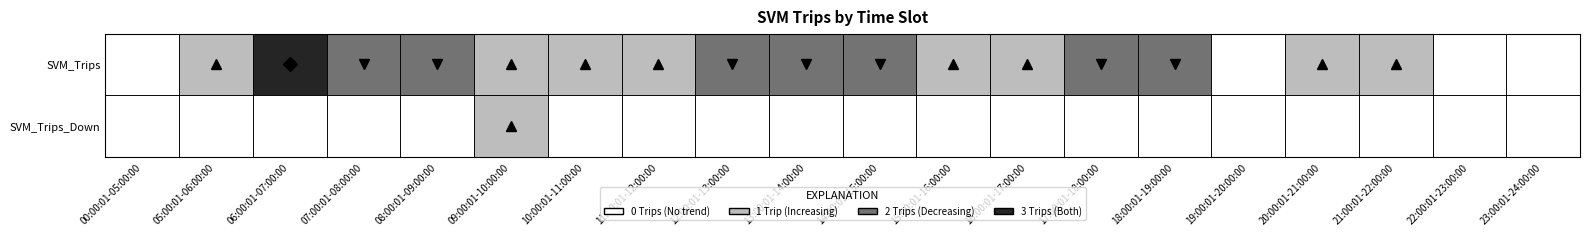

What is the total value across all series at 18:00:01-19:00:00?

2